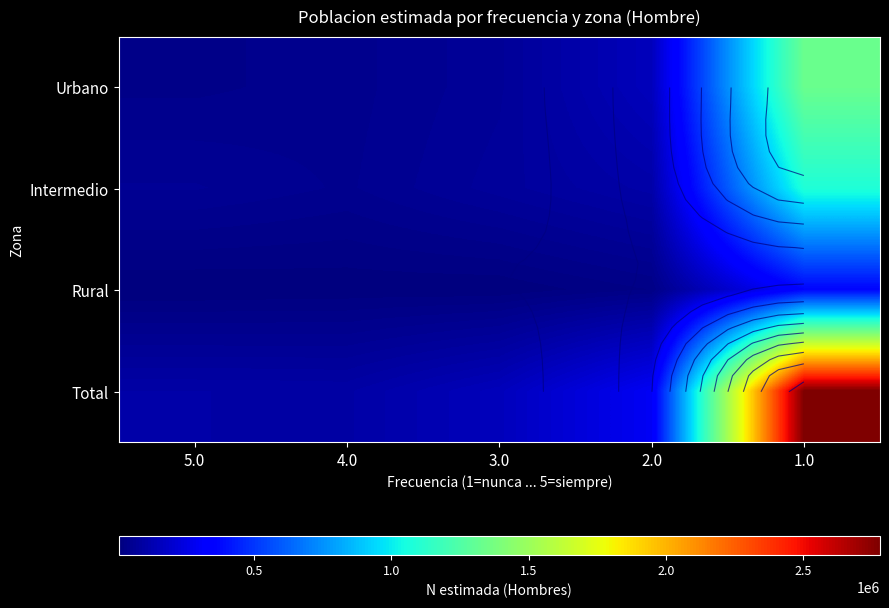

Which series has the widest spread of values?

Total